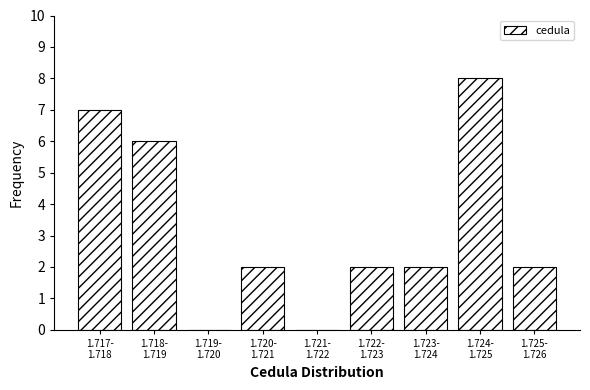

What is the greatest value displayed?

8